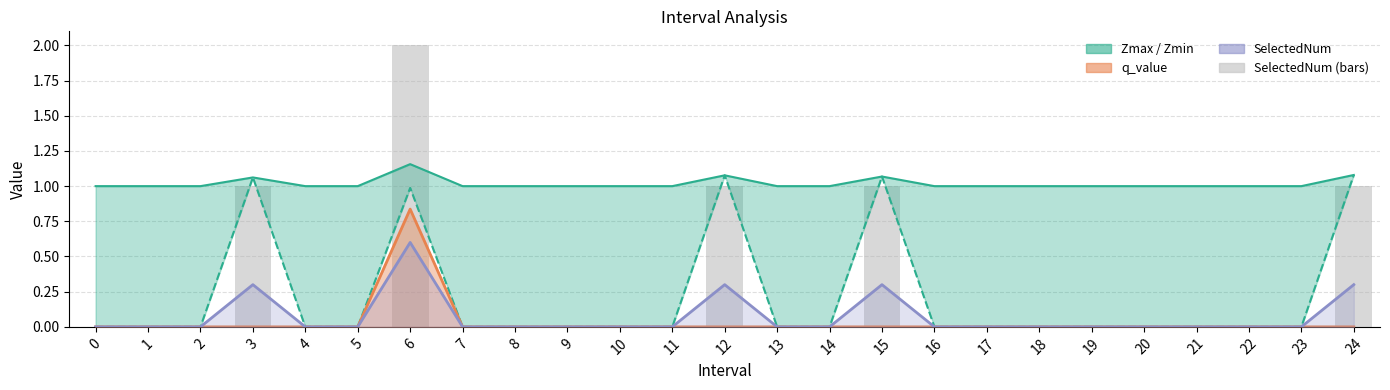

List the series in order of their peak value, highest first.

SelectedNum, Zmax, Zmin, q_value line, SelectedNum line